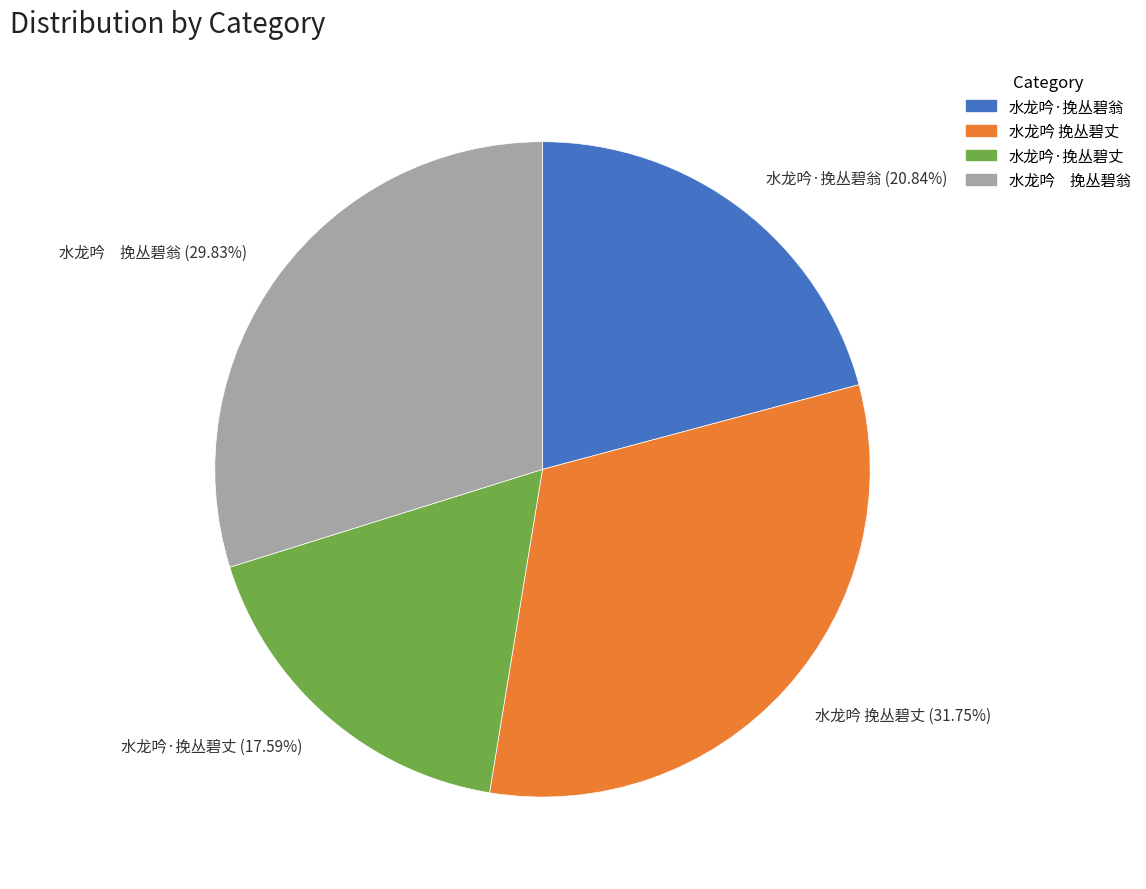

Combined, do 水龙吟 挽丛碧翁 (29.83%) and 水龙吟·挽丛碧丈 (17.59%) account for over 50%?

No